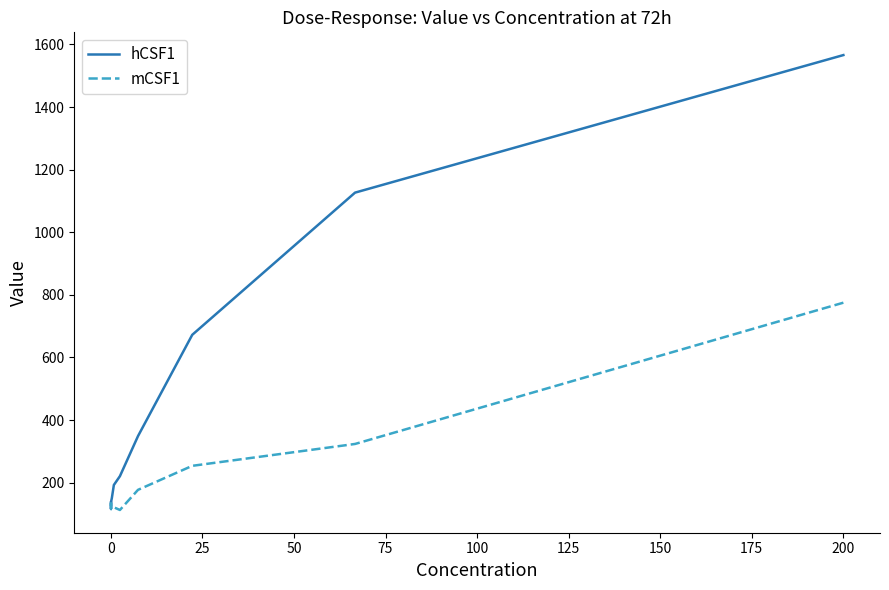

What is the highest value of the hCSF1 series?

1565.9